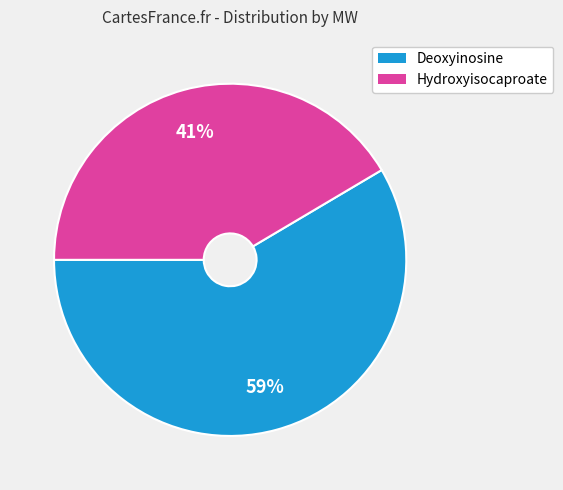

Count the number of slices in the pie.

2